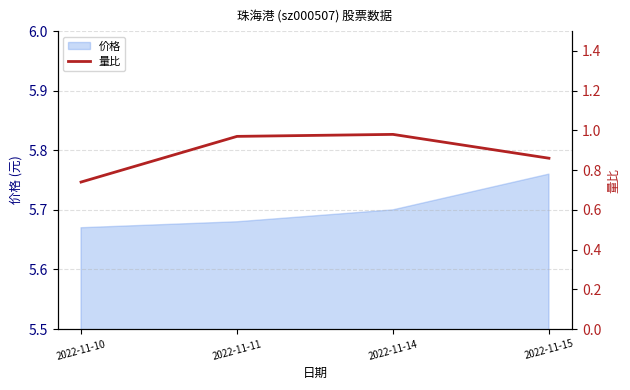

List the labels in order of value, smallest first.

2022-11-10, 2022-11-15, 2022-11-11, 2022-11-14